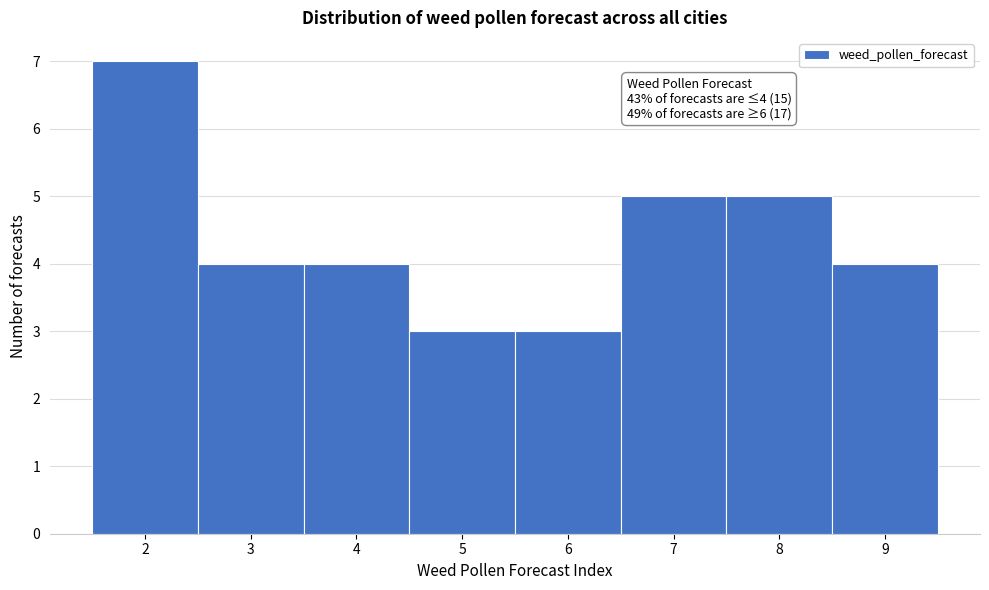

Which range on the x-axis has the tallest bar?

1.5 to 2.5